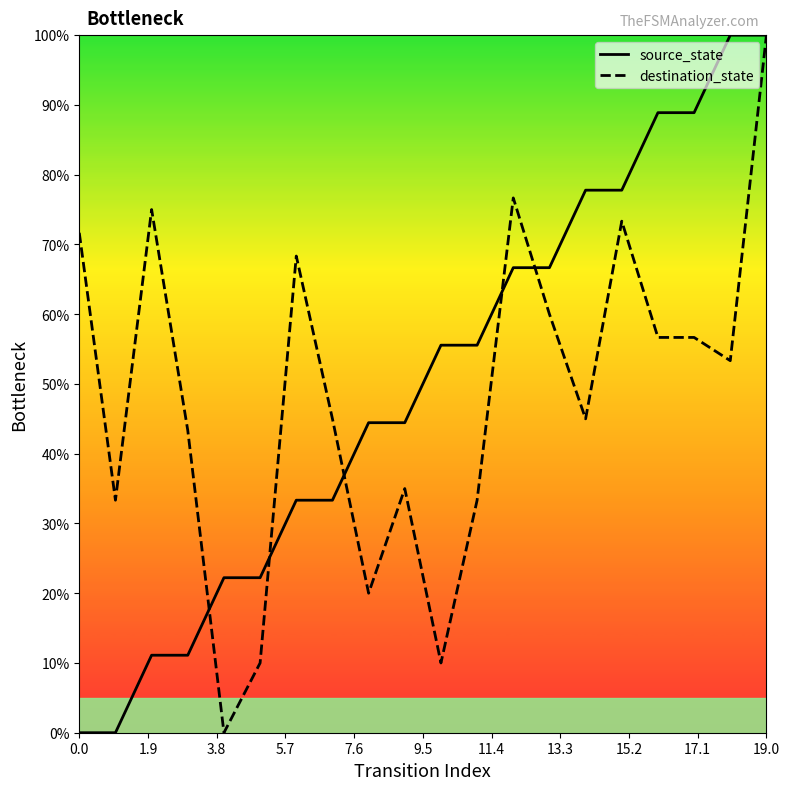

What is the highest value of the destination_state series?

100.0